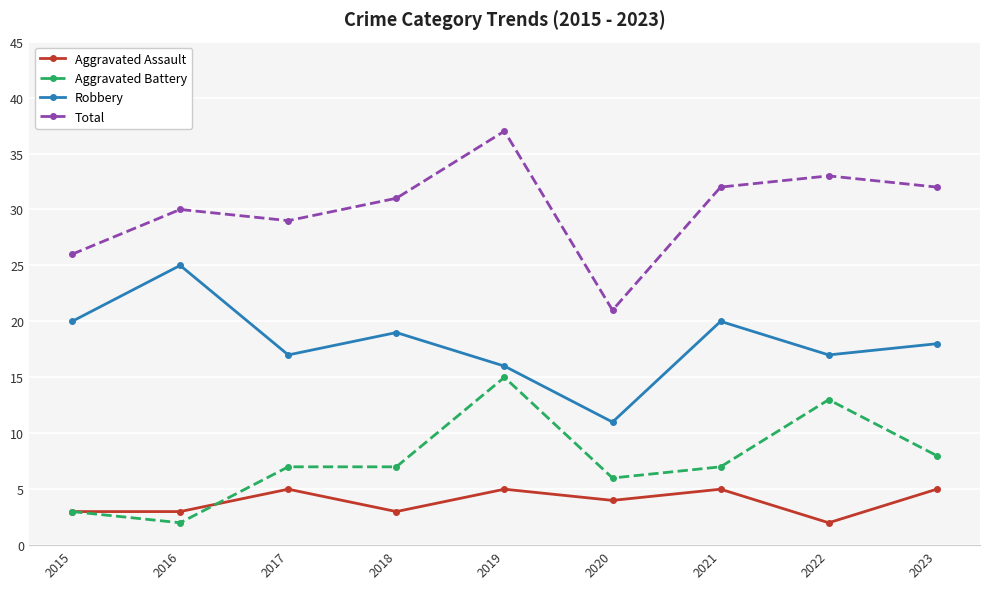

How many lines are shown in the chart?

4